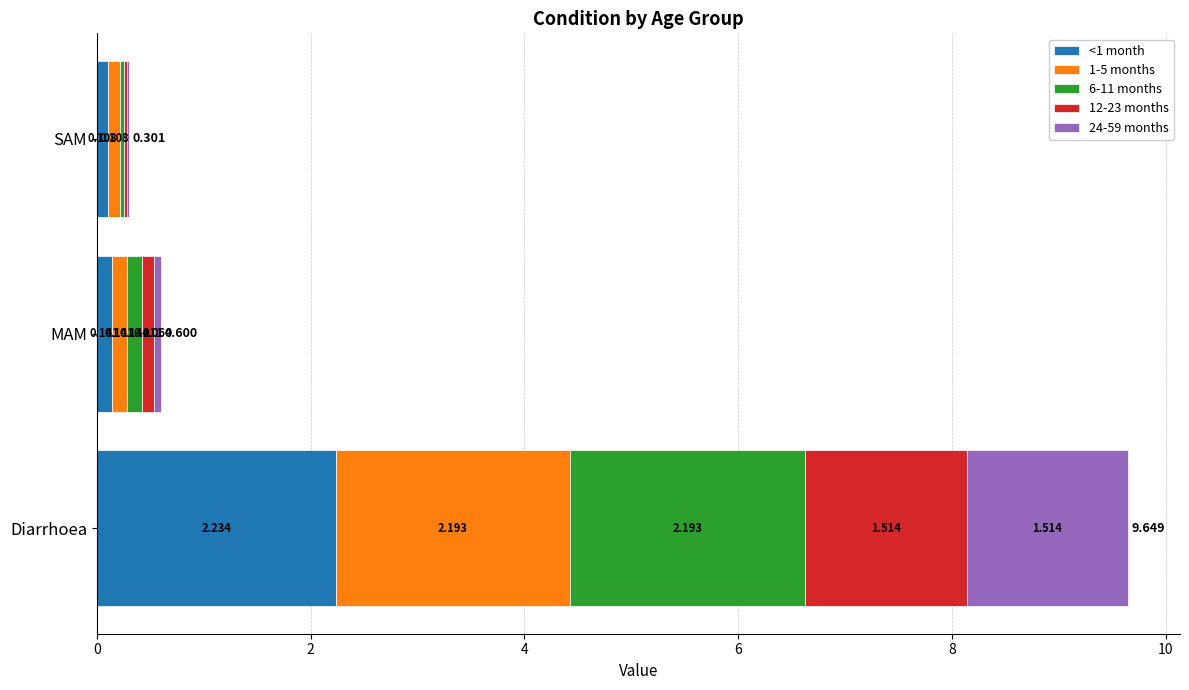

At which category is the sum across all series the highest?

Diarrhoea